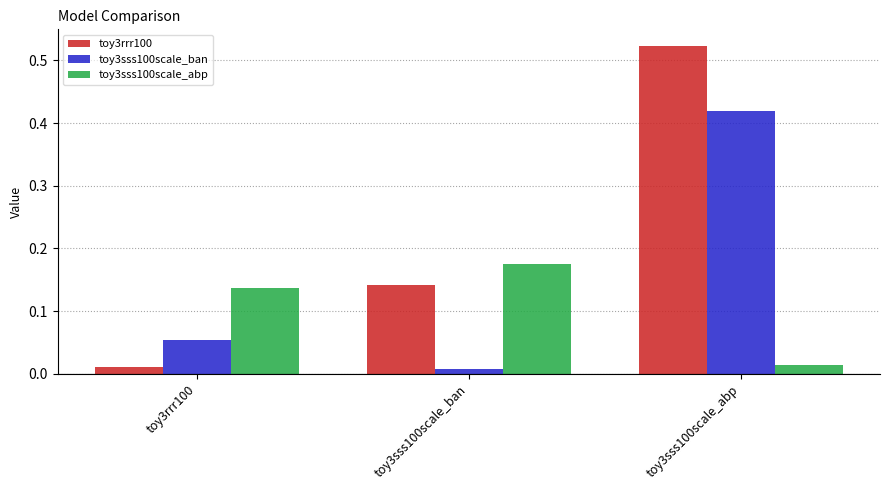

What are all the series names shown in the legend?

toy3rrr100, toy3sss100scale_ban, toy3sss100scale_abp